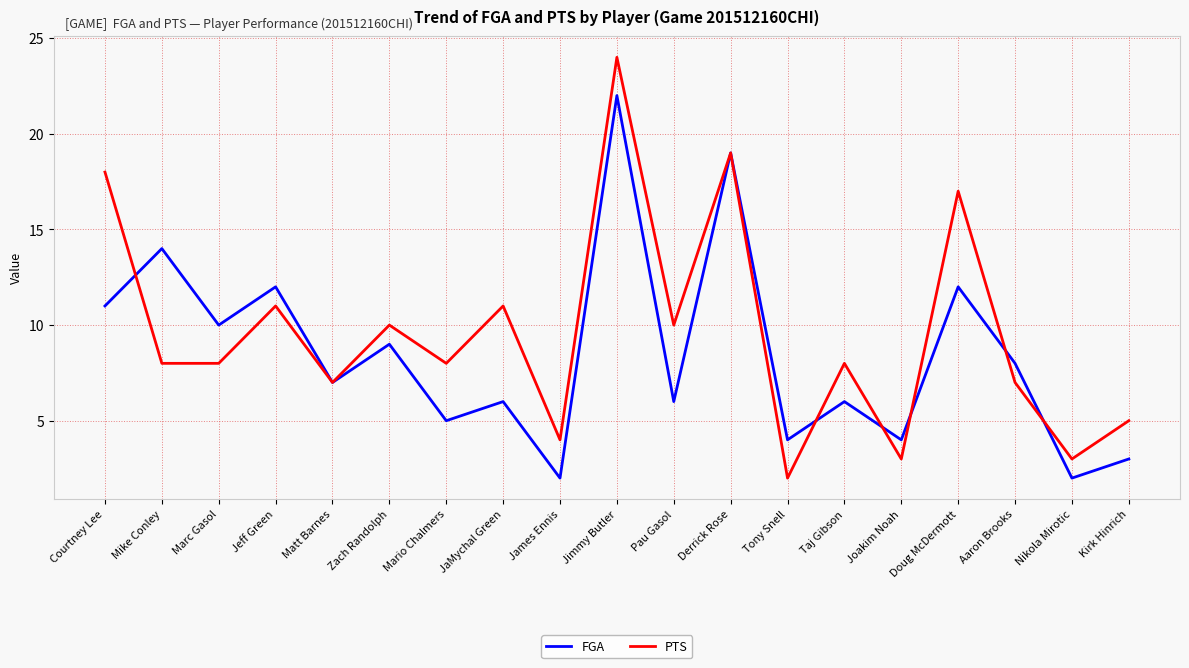

True or false: FGA has a value of 4 at Tony Snell.

True